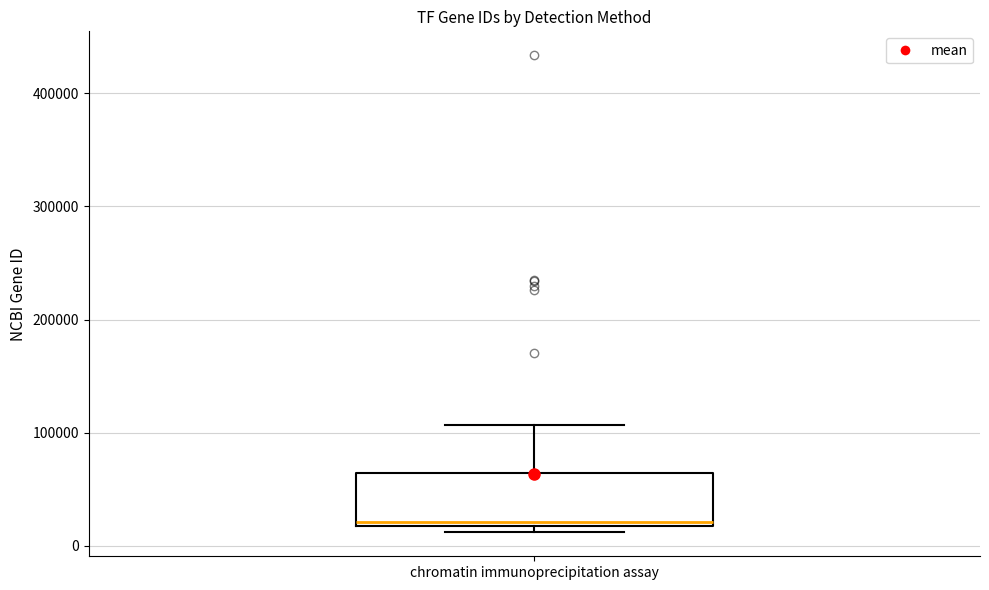

Read this box plot against the y-axis: the position of the median line, the range covered by the box, and the ends of both whiskers. The values are not printed on the chart, so give them approximately, as read against the axis.

median 20000 (just above the box's lower edge), box 20000 to 60000, whiskers 10000 to 110000